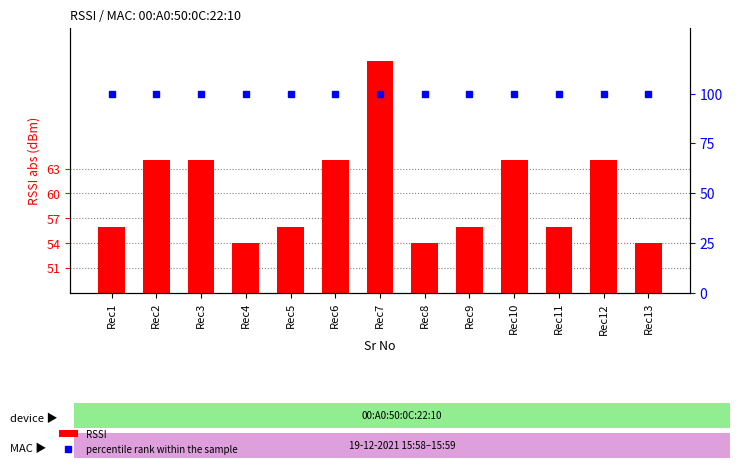

How many data points in RSSI are above 56?

6